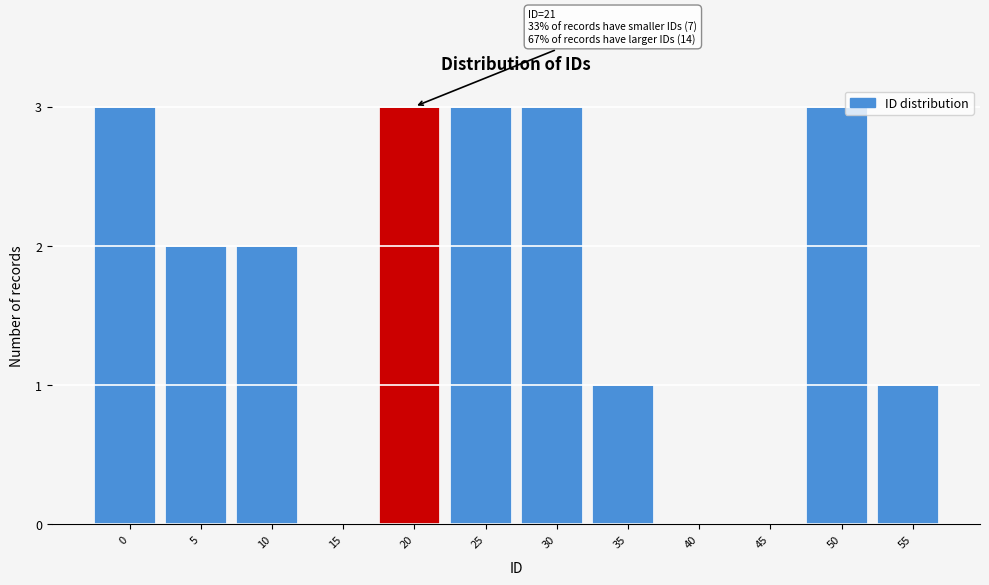

Reading right to left, what are all the values shown in this chart?

55=1	50=3	45=0	40=0	35=1	30=3	25=3	20=3	15=0	10=2	5=2	0=3